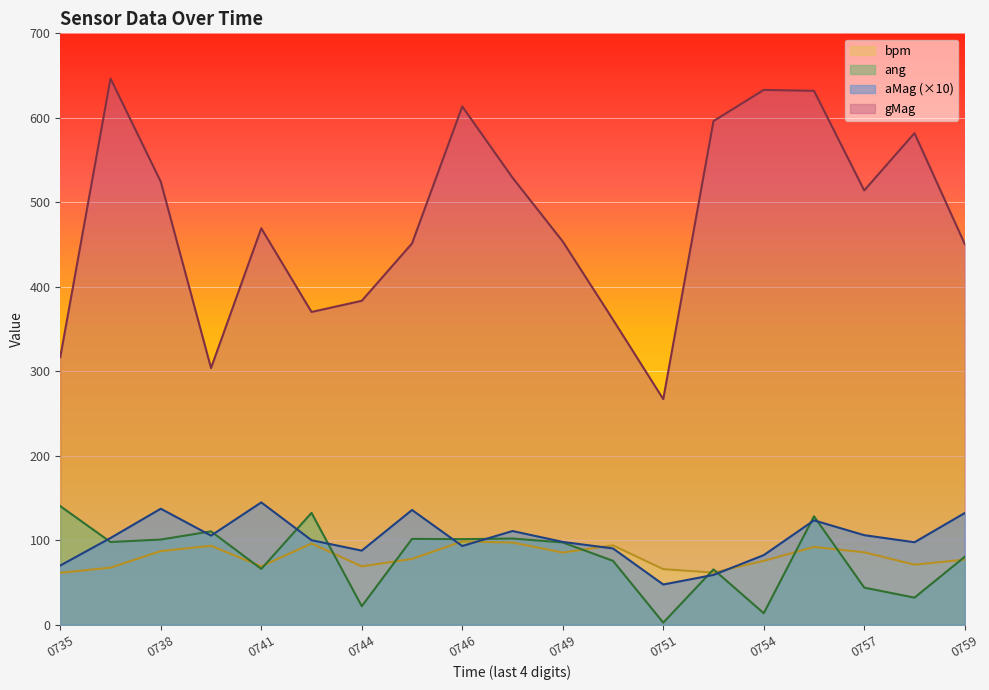

In ang, how many points are higher than both neighbors (excluding endpoints)?

6